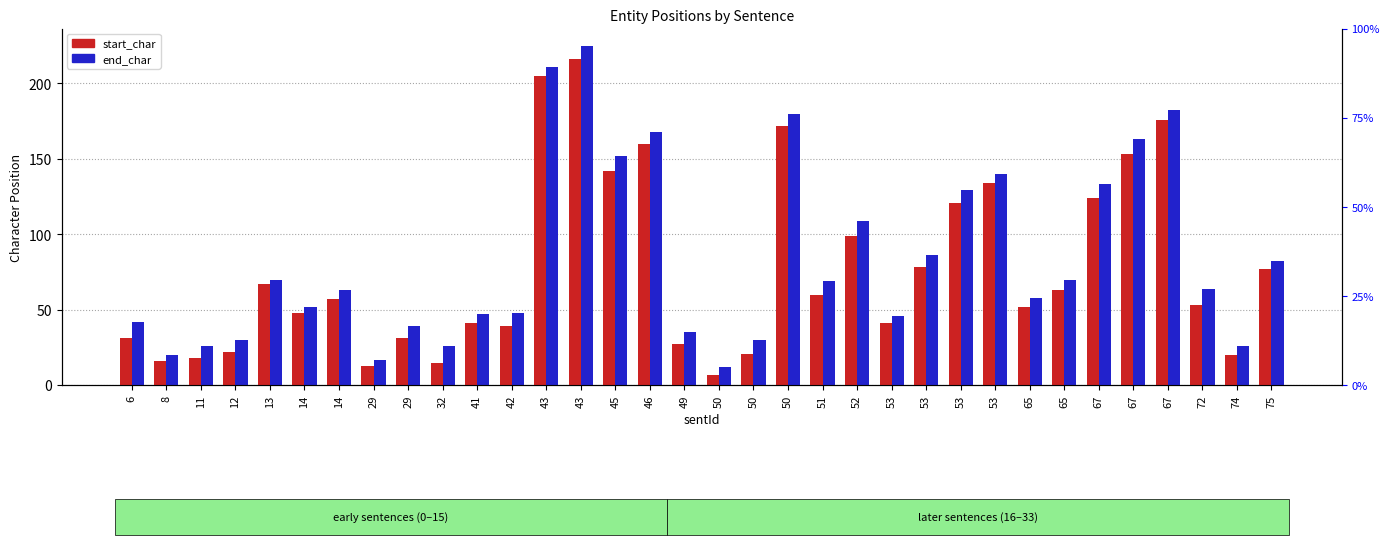

What is the average value of the start_char series?

76